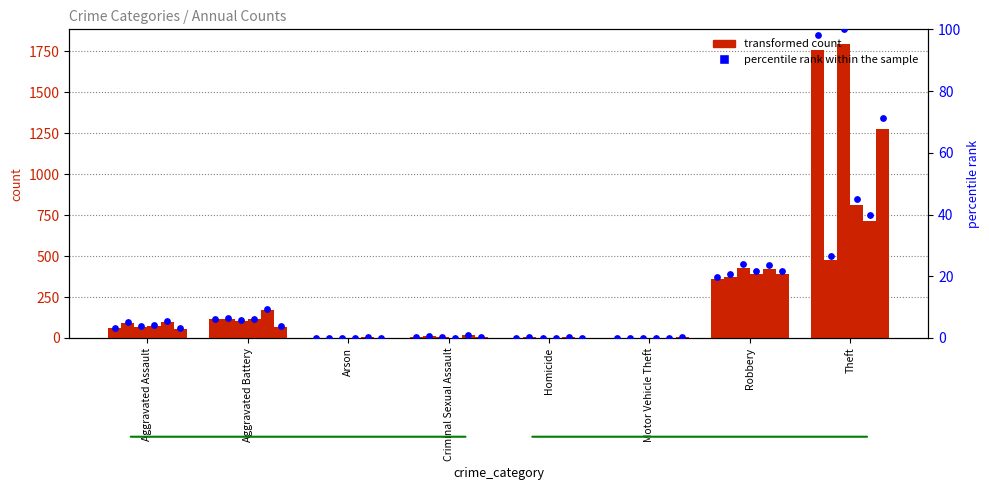

What is the change in value from Criminal Sexual Assault to Homicide?

-0.4